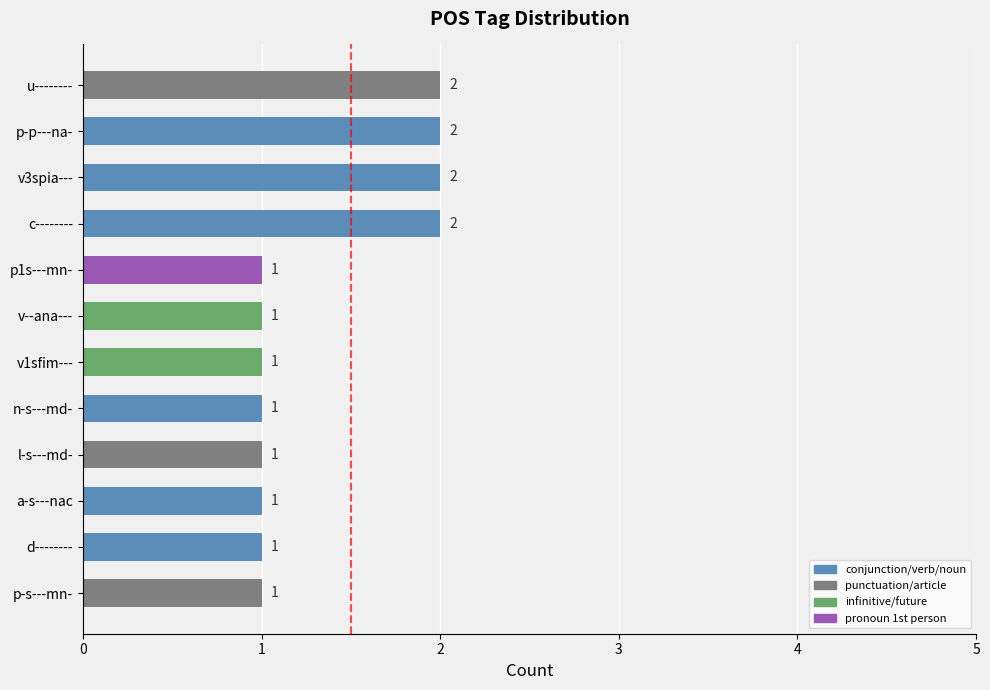

Between n-s---md- and c--------, which is larger?

c--------